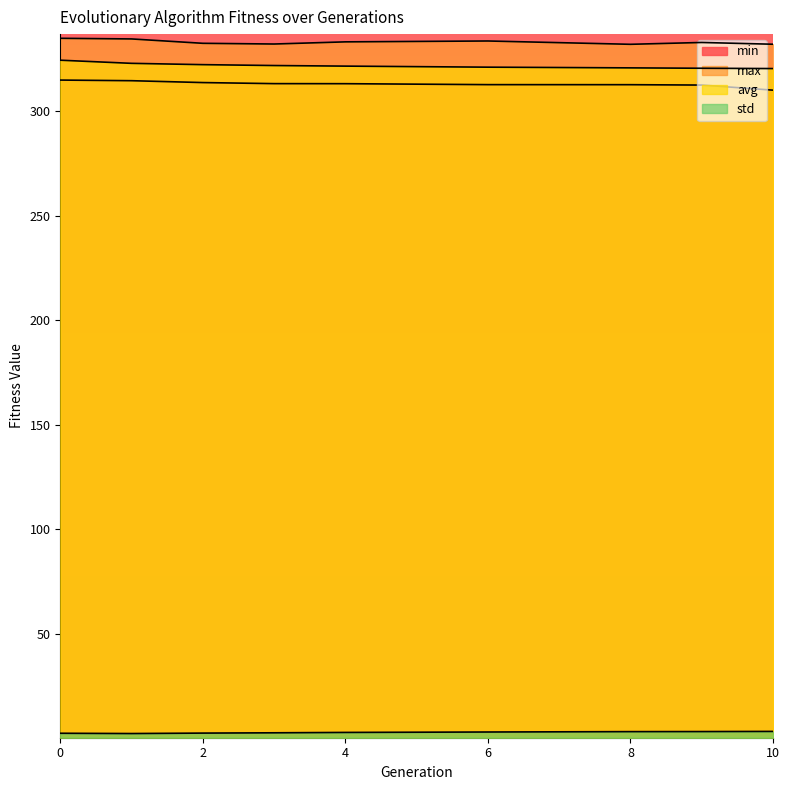

What are all the series names shown in the legend?

min, max, avg, std